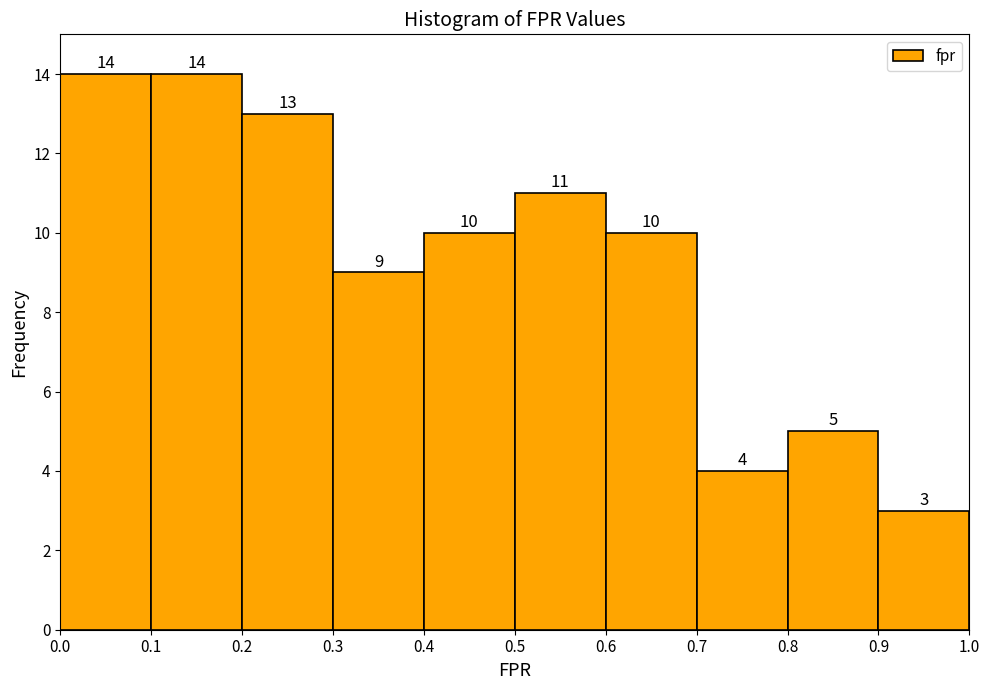

What is the height of the bar covering 0.8 to 0.9 on the x-axis?

5